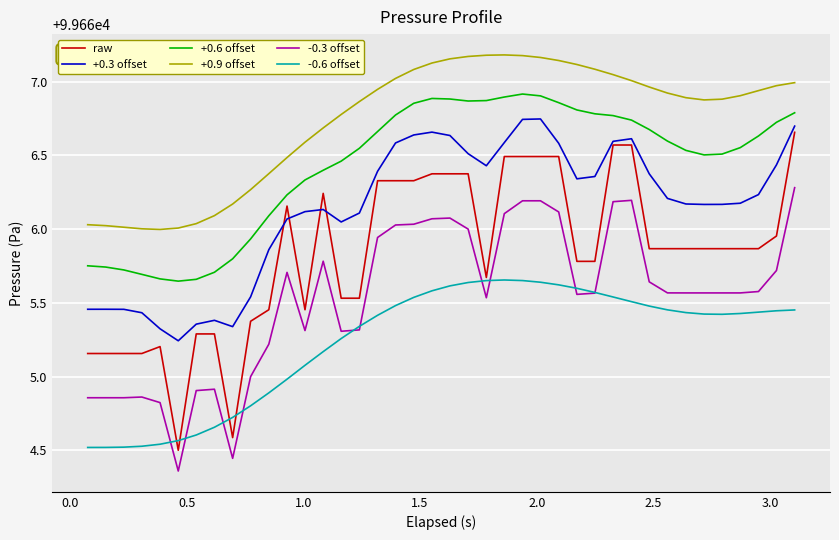

Which series has the widest spread of values?

raw